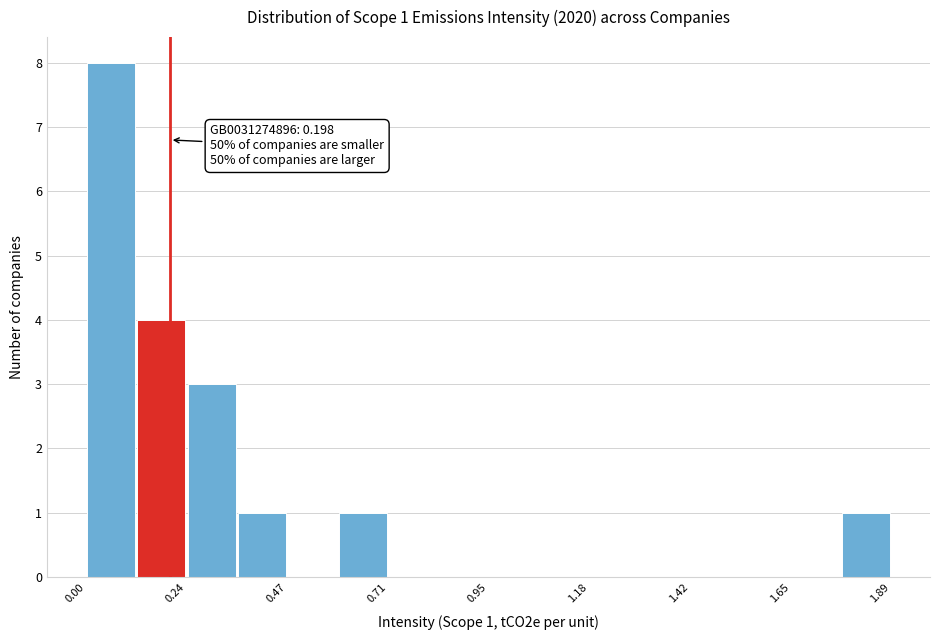

Read against the x-axis, roughly where is the centre of the tallest bar?

0.05